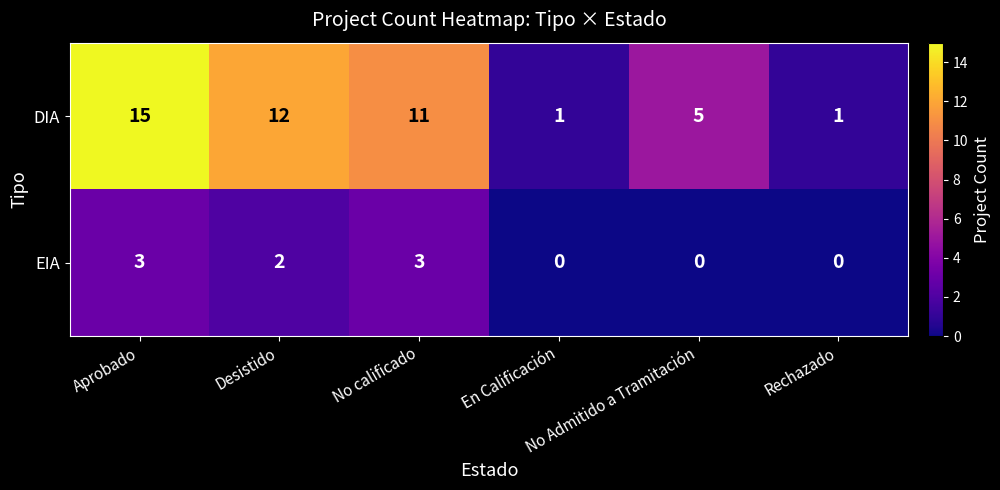

What is the maximum value shown in the chart?

15